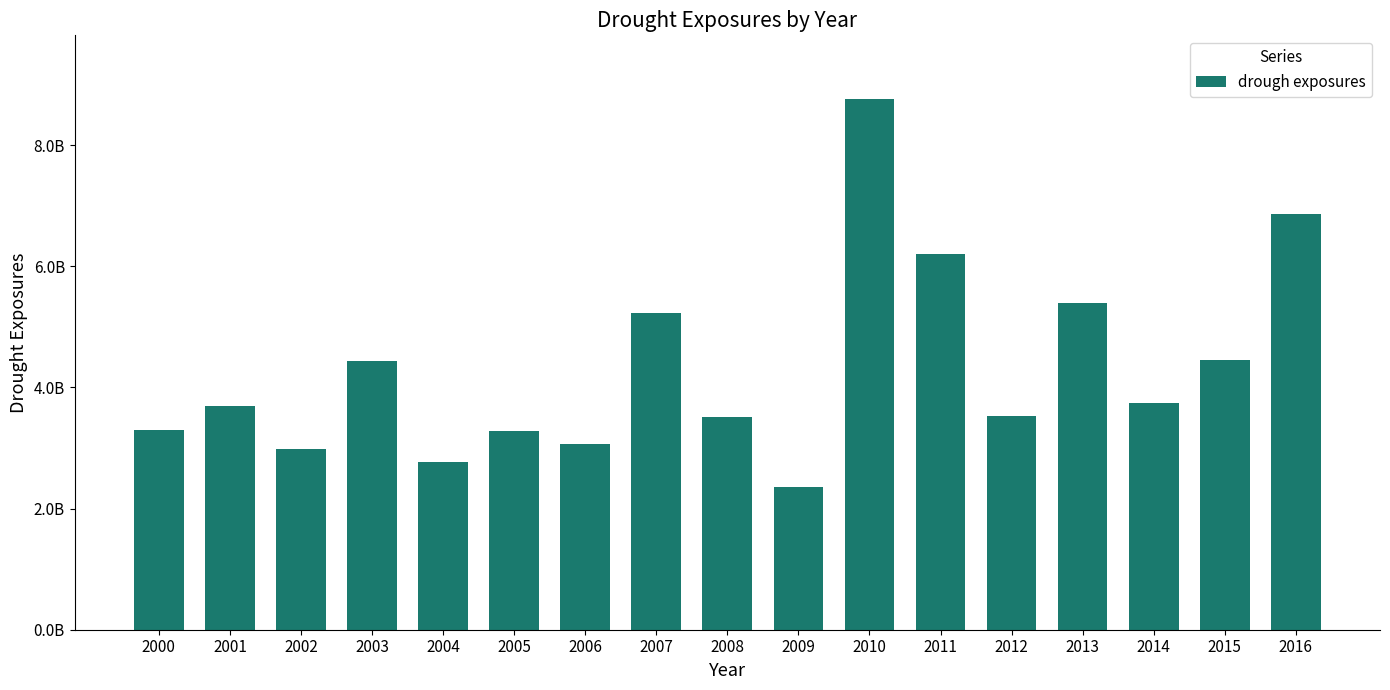

What is the change in value from 2003 to 2005?

-1164316511.9